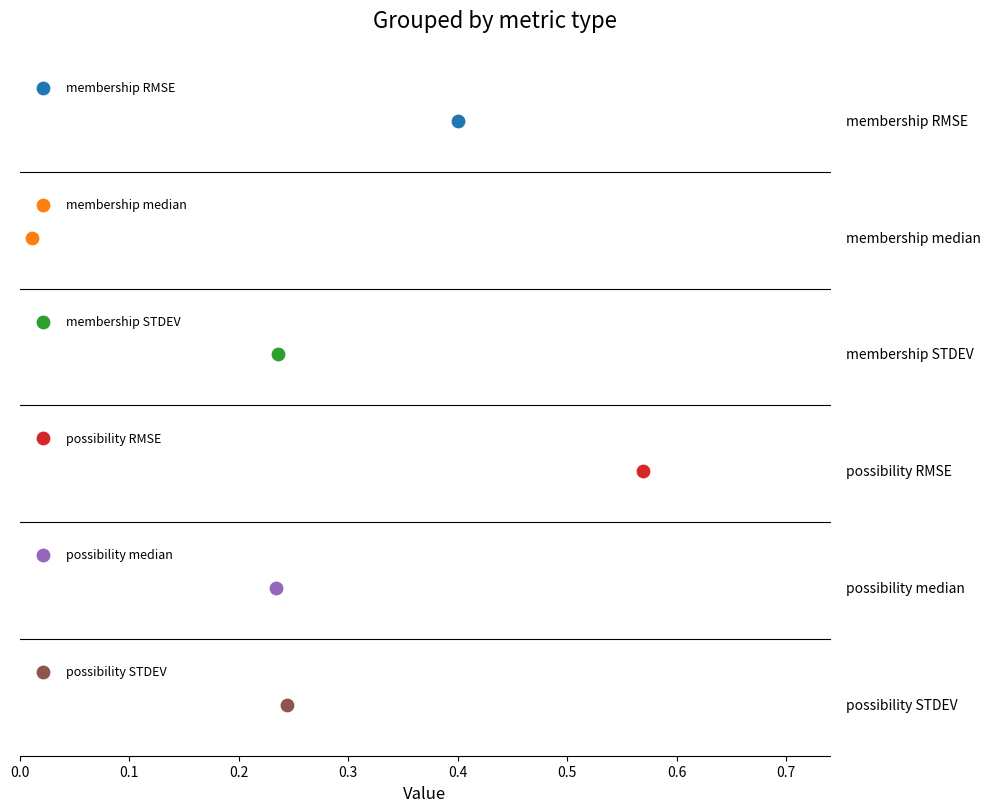

What is the change in value from membership median to possibility STDEV?

+0.2